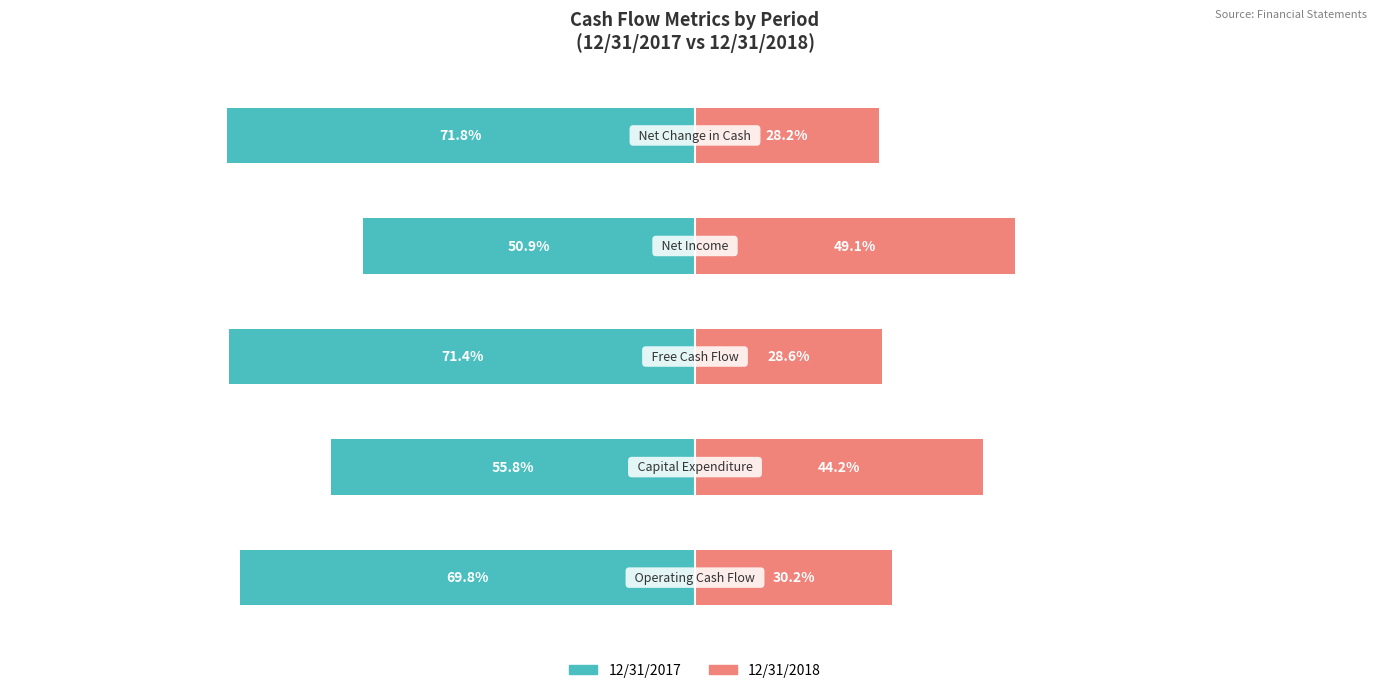

At how many categories does at least one series exceed -56?

5